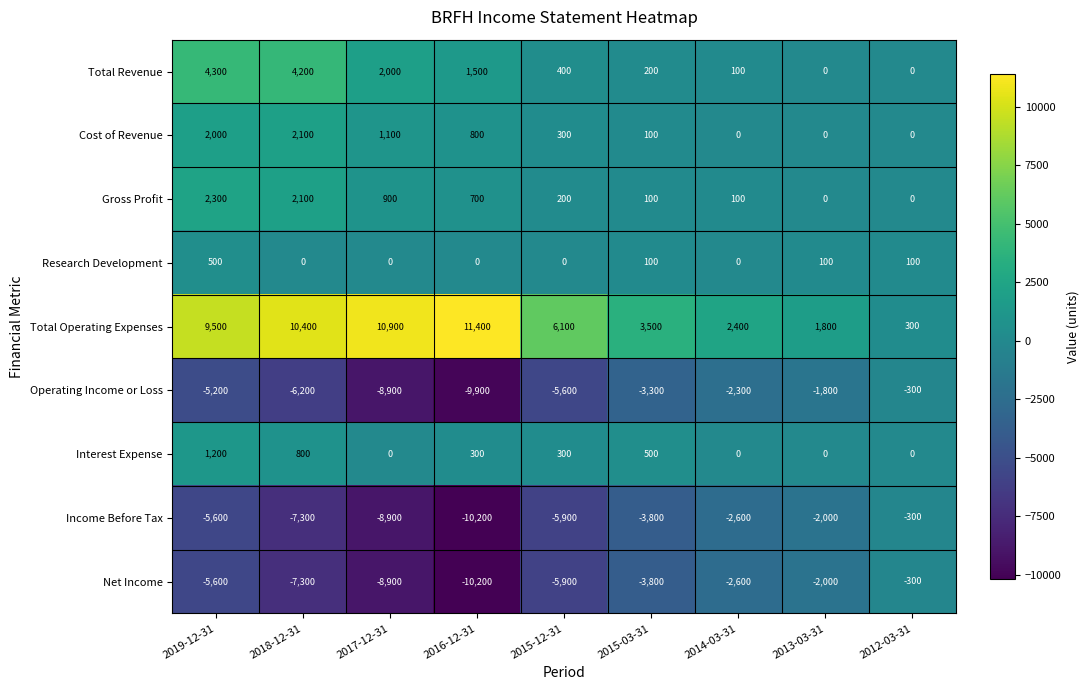

How many series are shown in this chart?

9